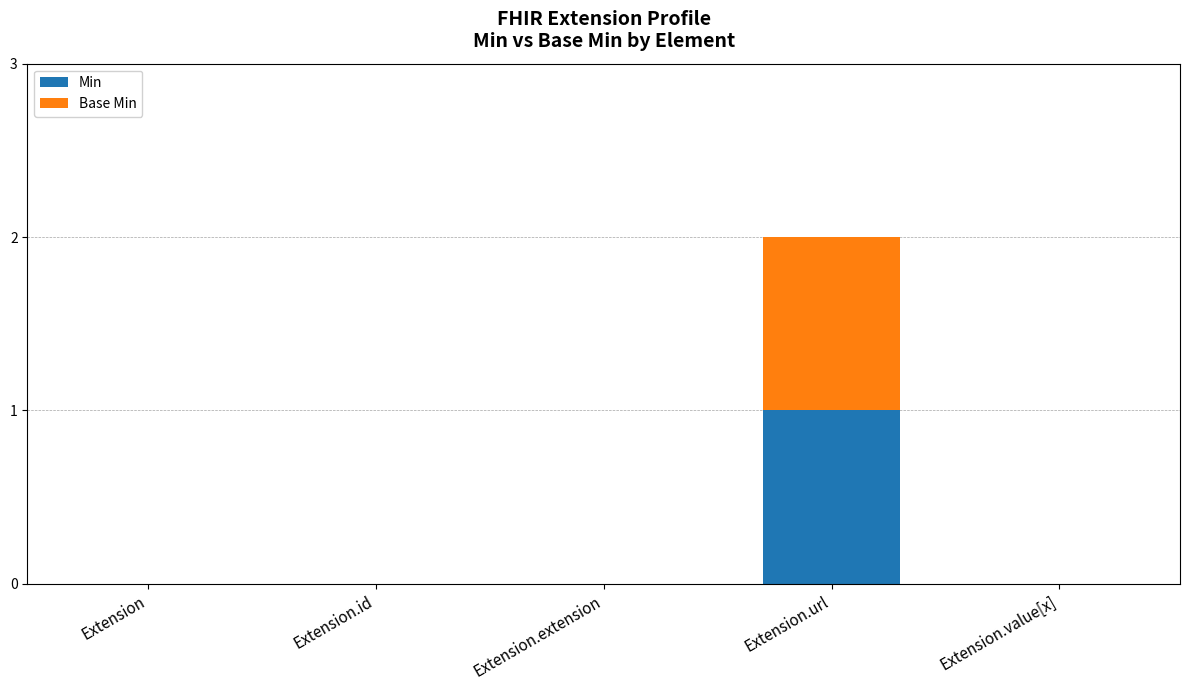

What is the sum of all Min values?

1